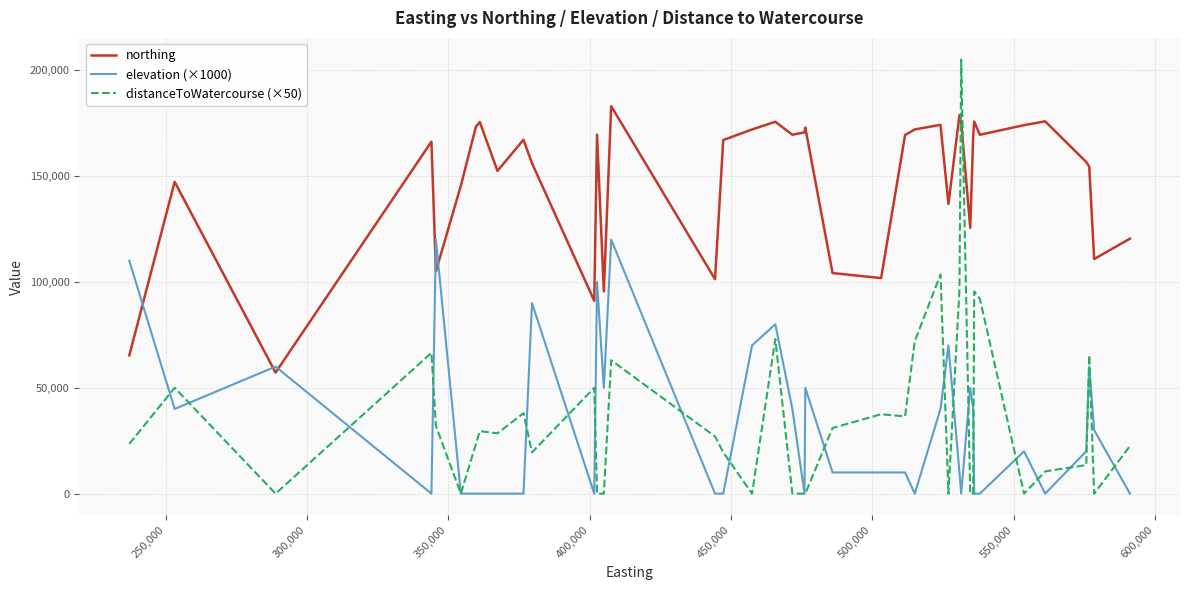

True or false: elevation (×1000) and northing intersect in this chart.

True